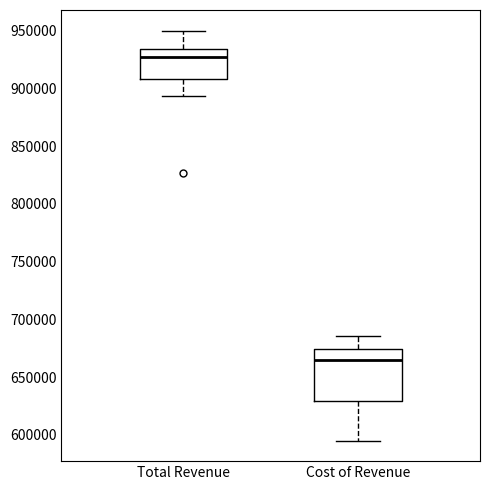

Reading left to right, transcribe this box plot: for each box, give where its median line is, the range the box spans, and where its two whiskers end, as read against the y-axis. The values are not printed on the chart, so give them approximately, as read against the axis.

Total Revenue: median 925000, box 910000 to 935000, whiskers 895000 to 950000
Cost of Revenue: median 665000, box 630000 to 675000, whiskers 595000 to 685000